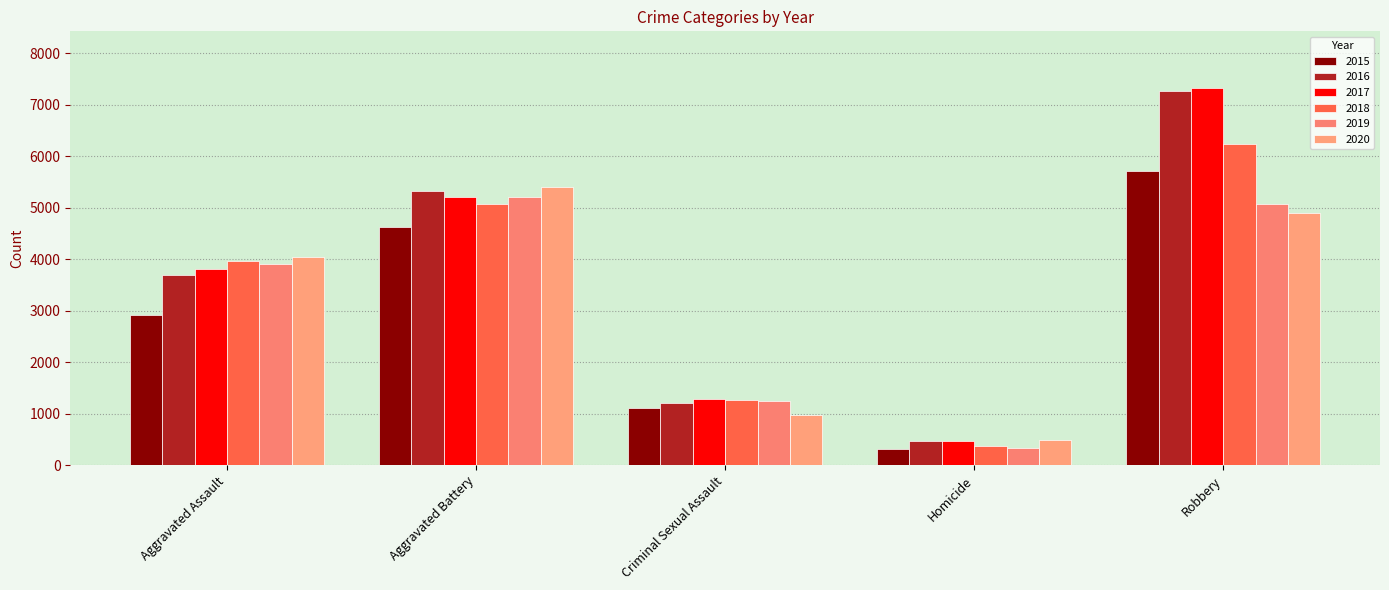

At which category is the sum across all series the highest?

Robbery